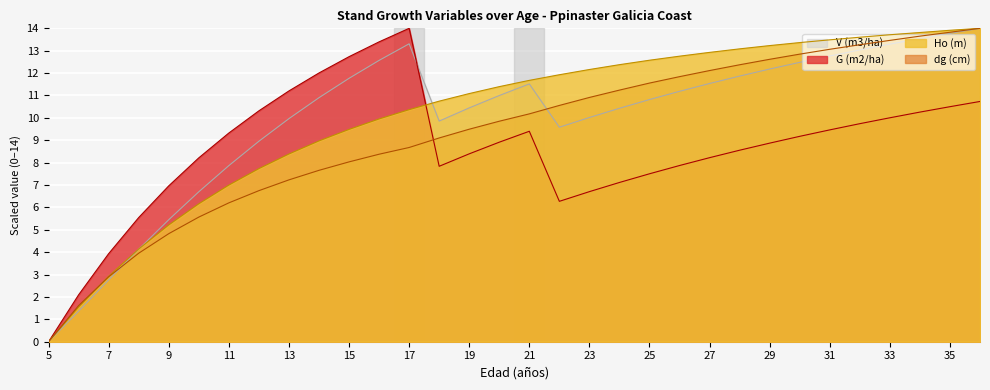

How many intersections are there between G (m2/ha) and V (m3/ha)?

1